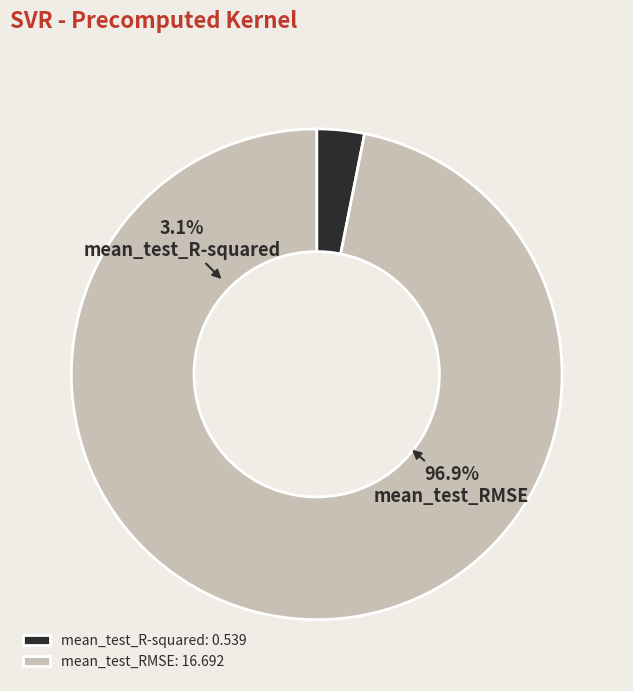

Combined, do mean_test_RMSE and mean_test_R-squared account for over 50%?

Yes